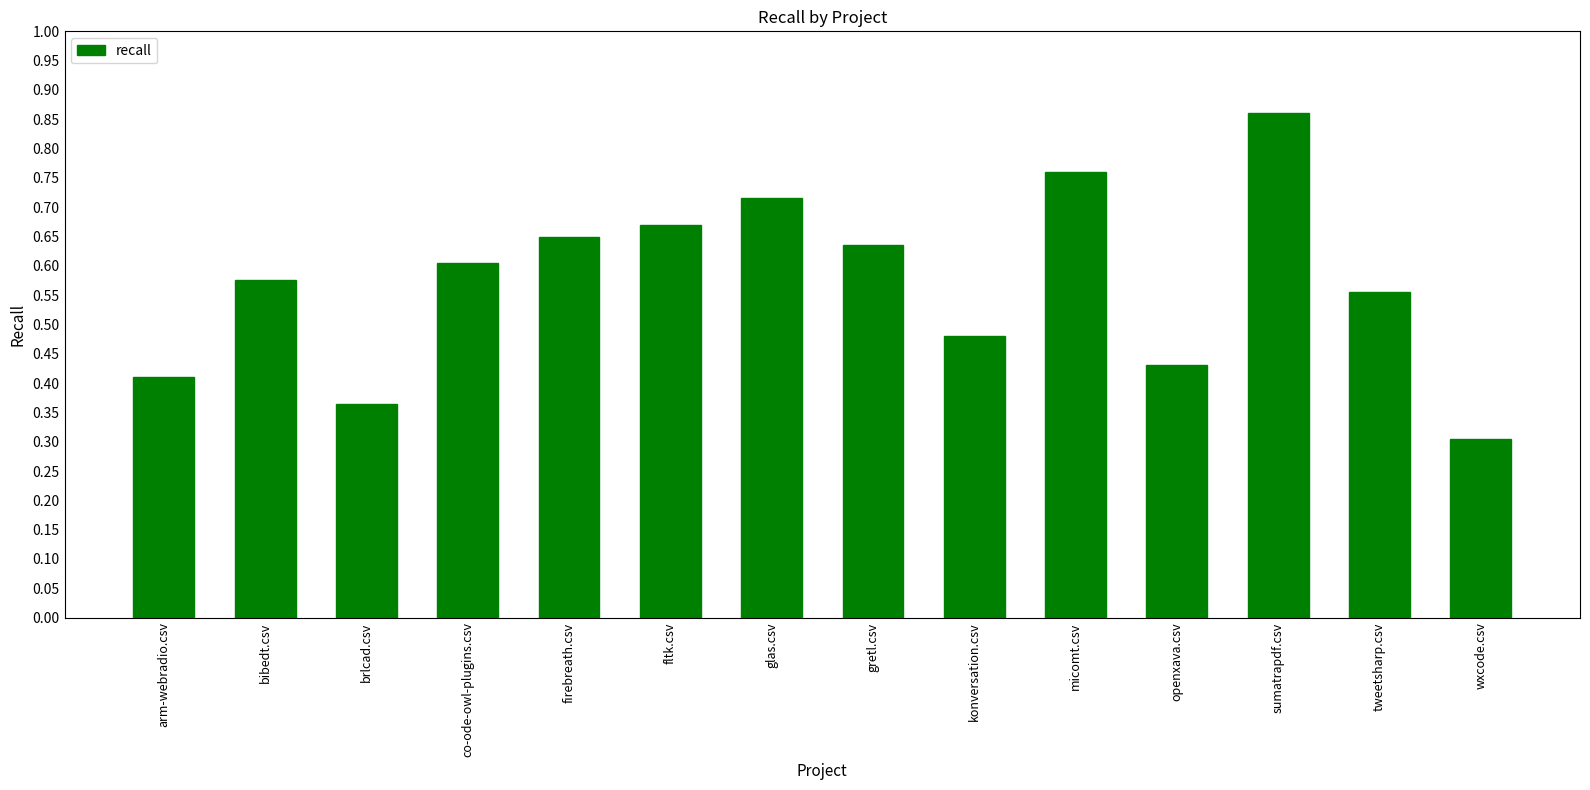

At which label is the value closest to 0?

wxcode.csv